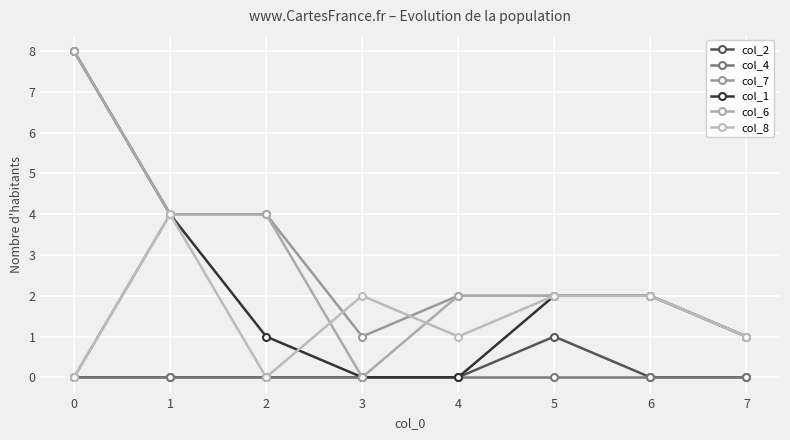

Is the value of col_8 at 7 greater than the value of col_2 at 5?

No